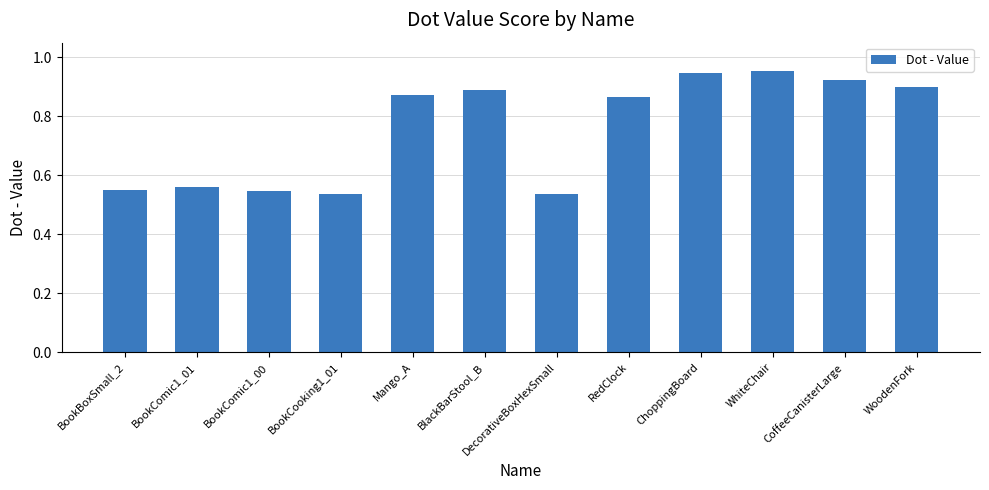

The chart shows a value of 0.5 at WoodenFork. True or false?

False